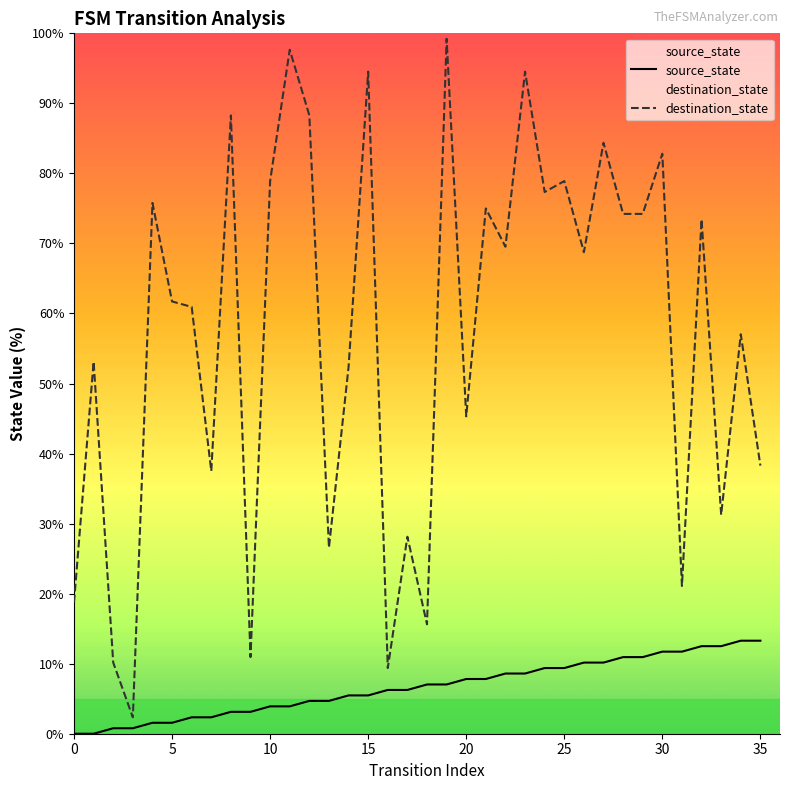

List the labels in order of destination_state value, smallest first.

3, 16, 2, 9, 18, 0, 31, 13, 17, 33, 7, 35, 20, 14, 1, 34, 6, 5, 26, 22, 32, 28, 29, 21, 4, 24, 10, 25, 30, 27, 8, 12, 15, 23, 11, 19